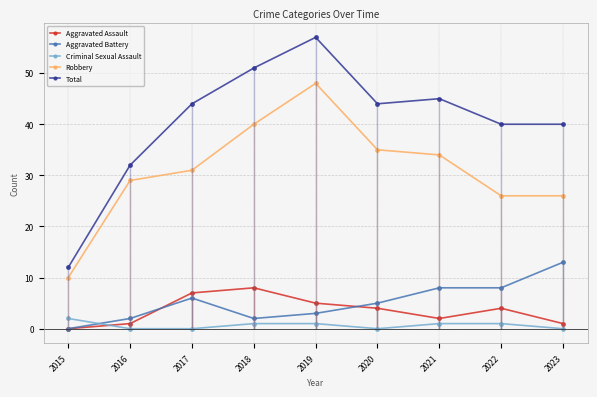

At how many categories does at least one series exceed 20?

8